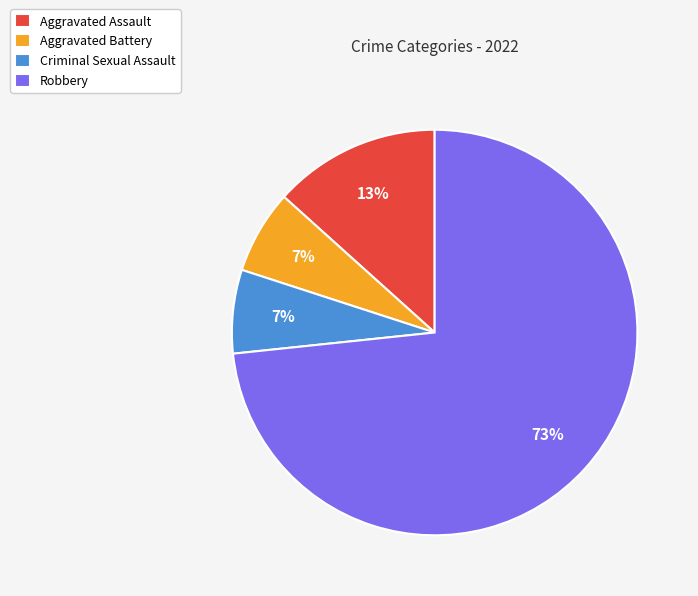

To the nearest percent, what is the combined percentage of Robbery and Criminal Sexual Assault?

80%